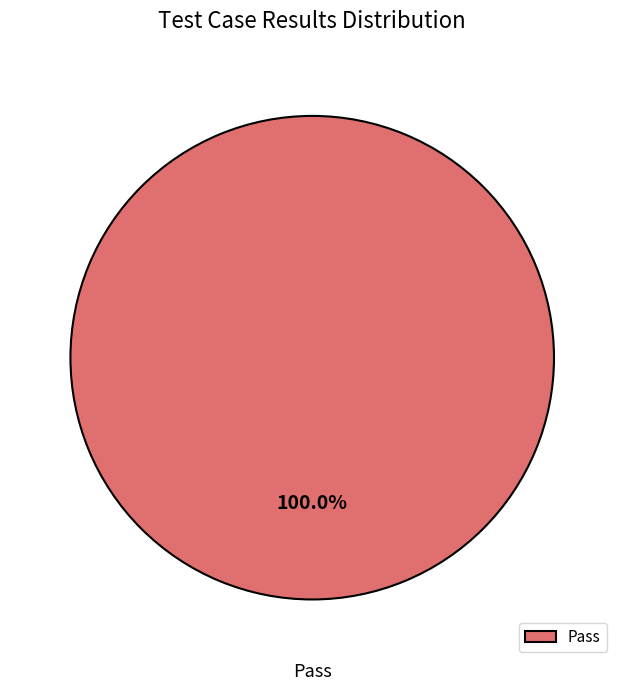

Is there a majority slice in this chart?

Yes